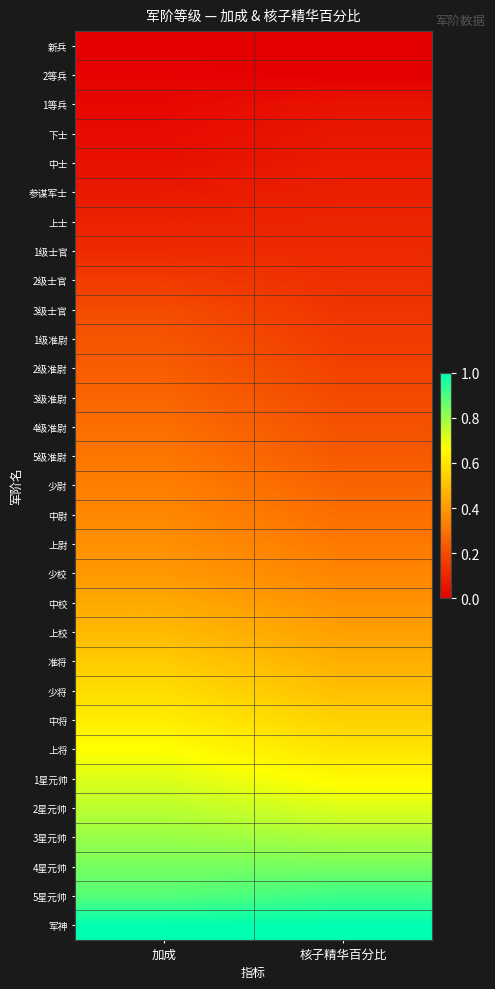

What is the total value across all series at 加成?

11.9